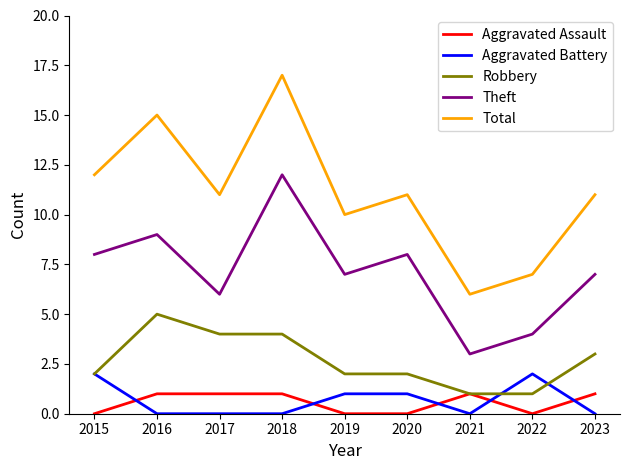

True or false: Aggravated Assault and Aggravated Battery intersect in this chart.

True